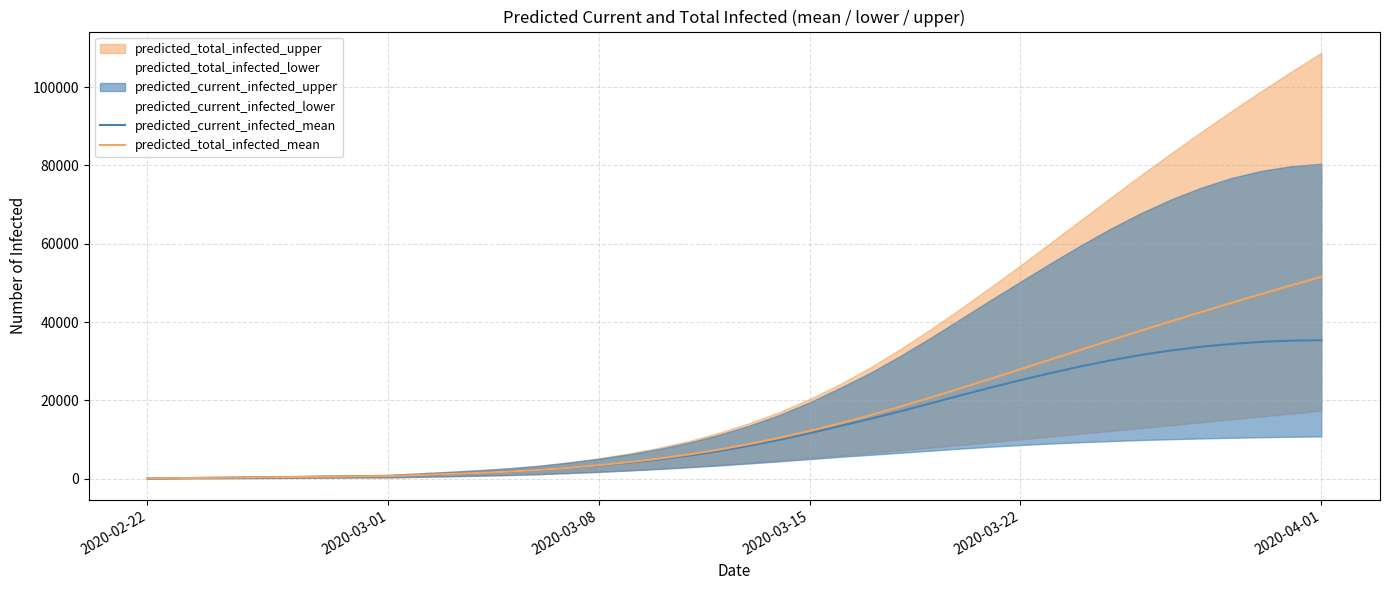

The value of predicted_total_infected_mean at 2020-03-22 is 38438. True or false?

False